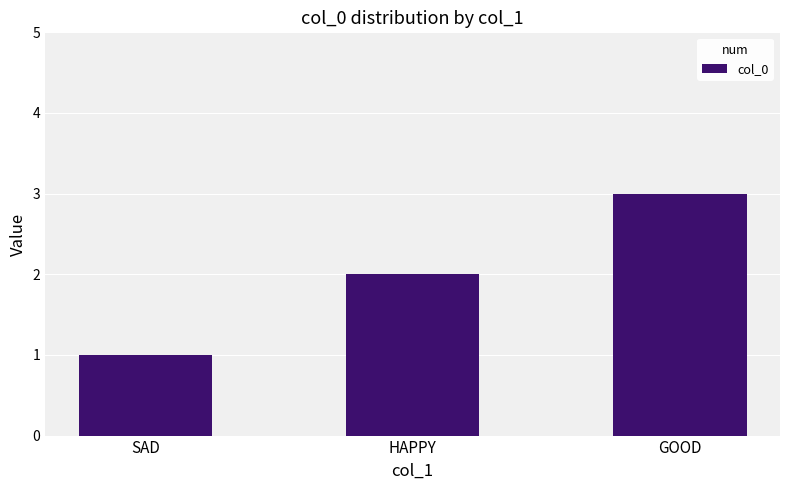

What is the approximate value at GOOD?

3